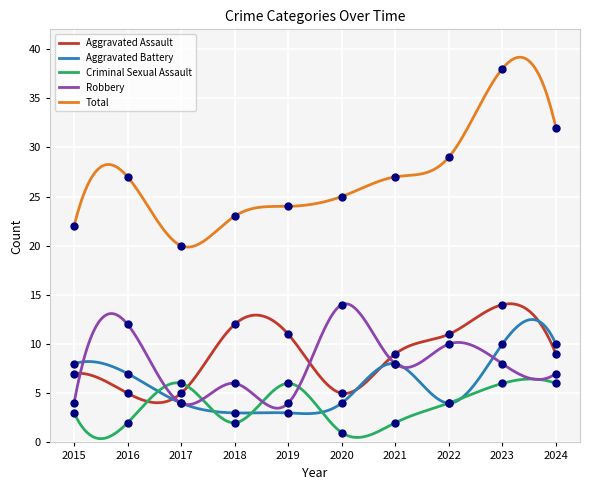

At which category is the sum across all series the highest?

2023